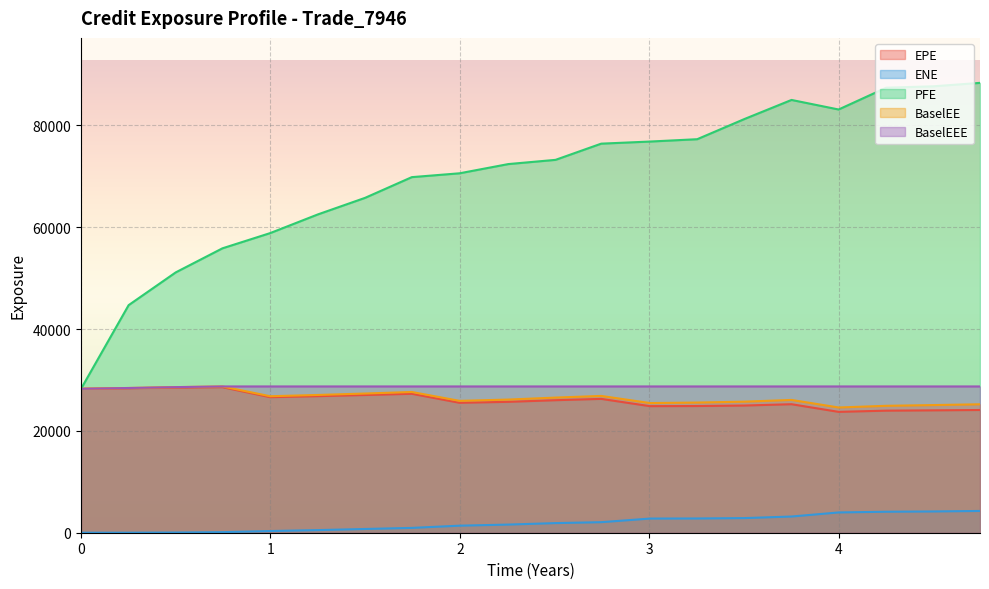

In BaselEE, how many points are higher than both neighbors (excluding endpoints)?

4